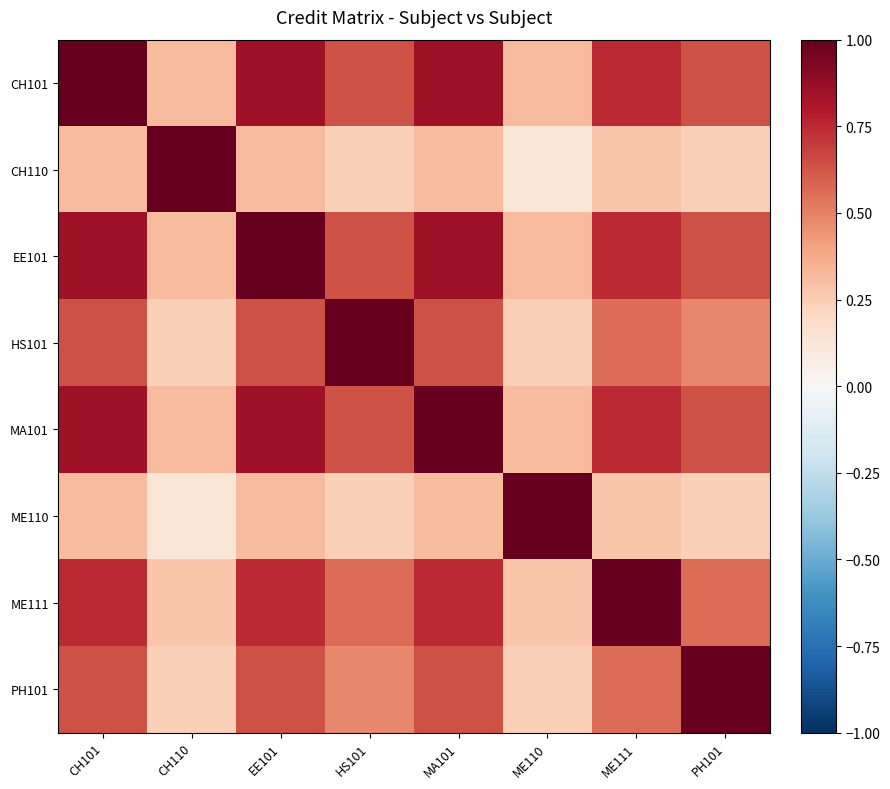

How many distinct data groups are displayed?

8